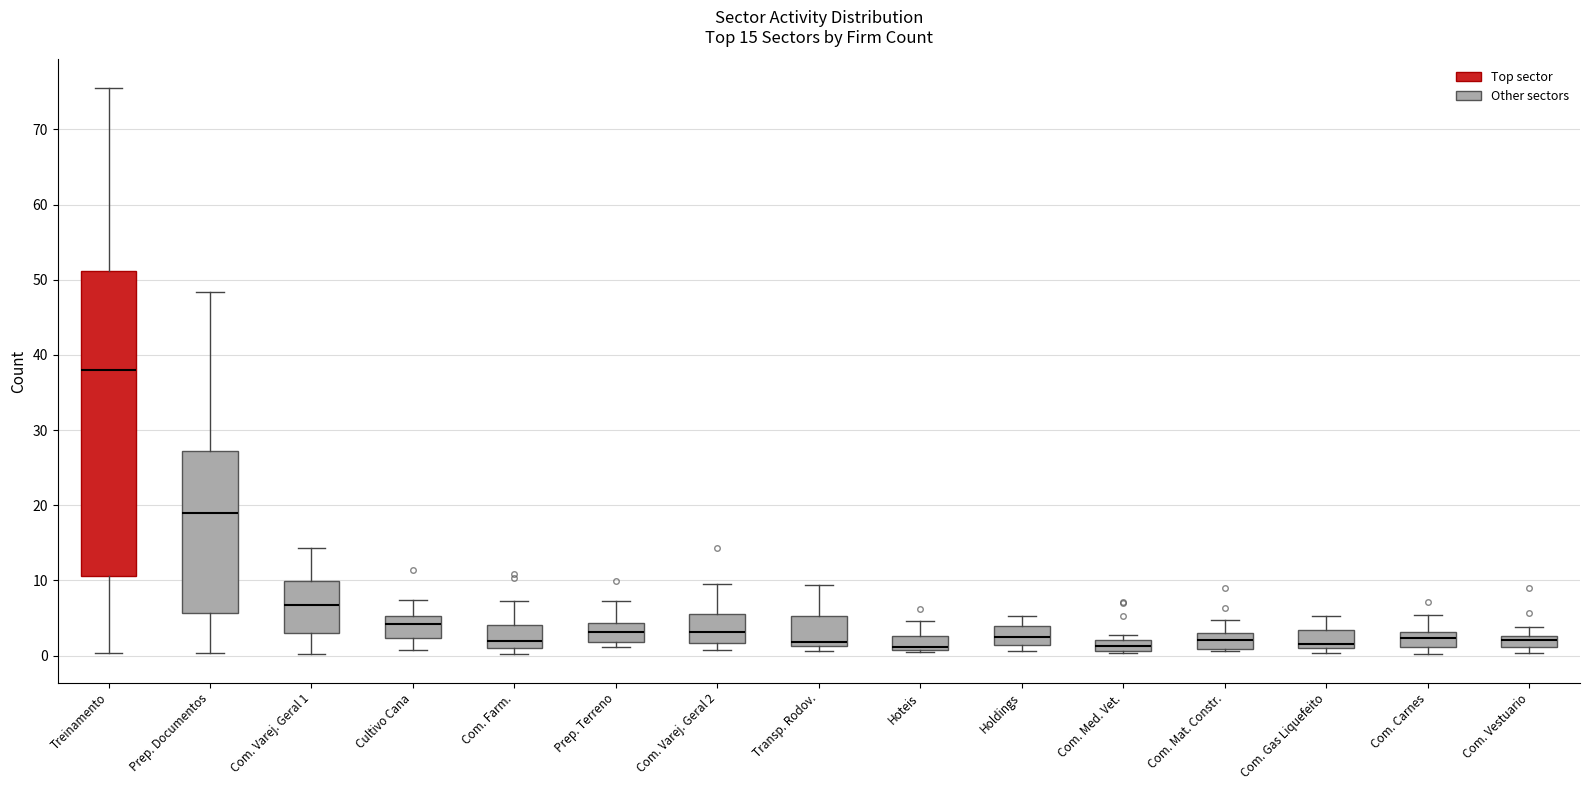

Comparing the boxes themselves (not the whiskers), which one is the tallest?

Treinamento